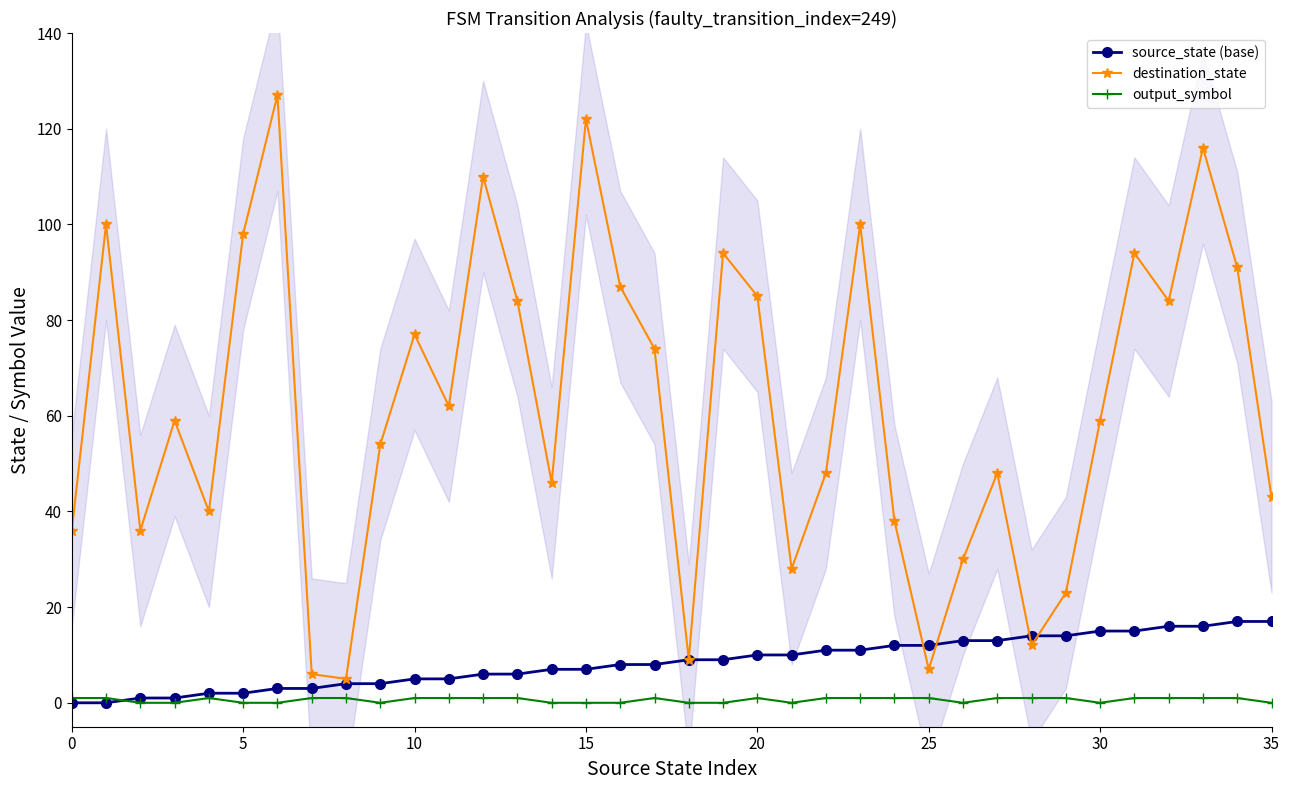

Reading left to right, transcribe all the data shown in this chart.

source_state (base): 0	0	1	1	2	2	3	3	4	4	5	5	6	6	7	7	8	8	9	9	10	10	11	11	12	12	13	13	14	14	15	15	16	16	17	17
destination_state: 36	100	36	59	40	98	127	6	5	54	77	62	110	84	46	122	87	74	9	94	85	28	48	100	38	7	30	48	12	23	59	94	84	116	91	43
output_symbol: 1	1	0	0	1	0	0	1	1	0	1	1	1	1	0	0	0	1	0	0	1	0	1	1	1	1	0	1	1	1	0	1	1	1	1	0